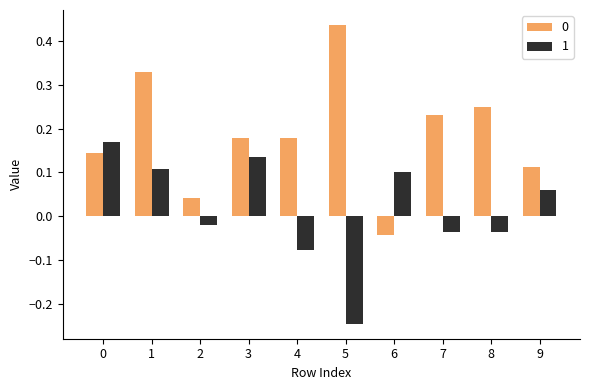

Is it true that 1 equals -0.1 at 8?

False